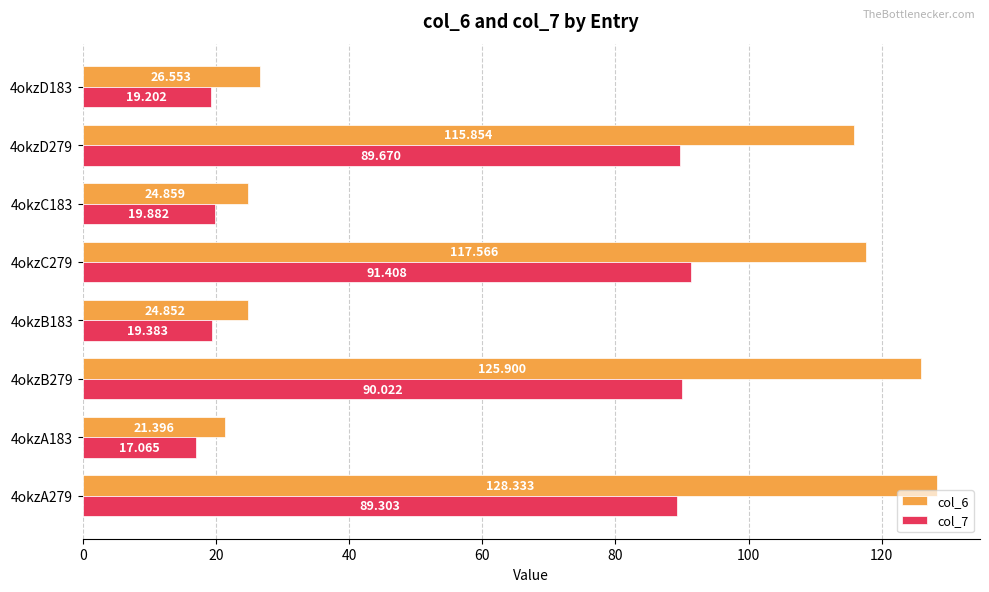

How many data points in col_6 are above 115?

4